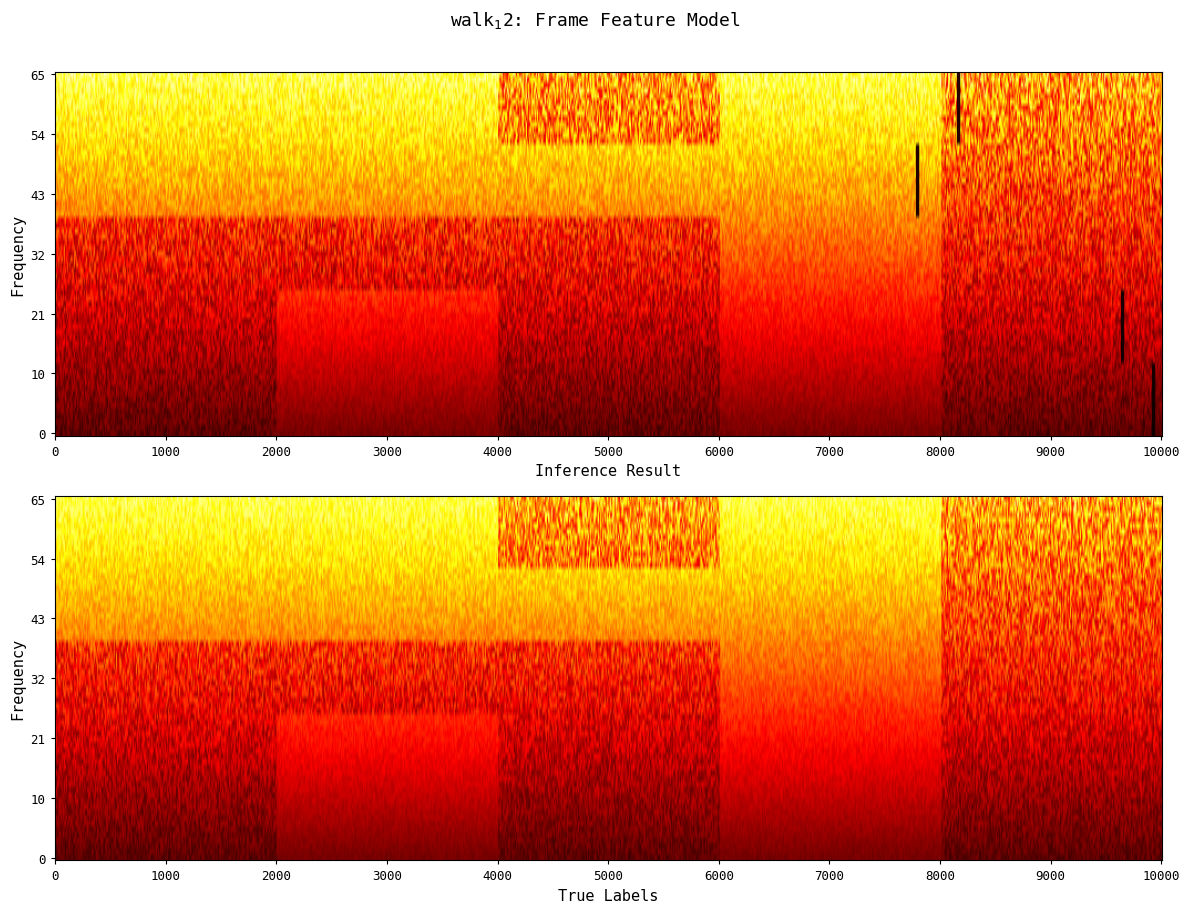

Count the number of categories in the chart.

5